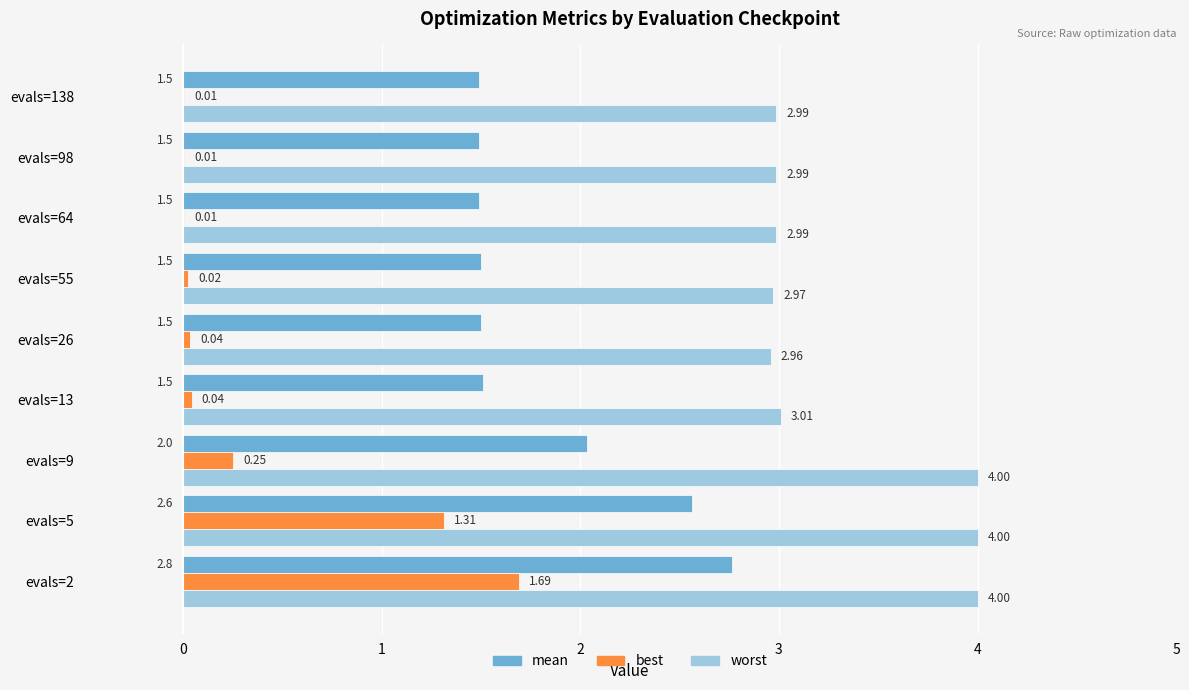

What is the sum of all best values?

3.4